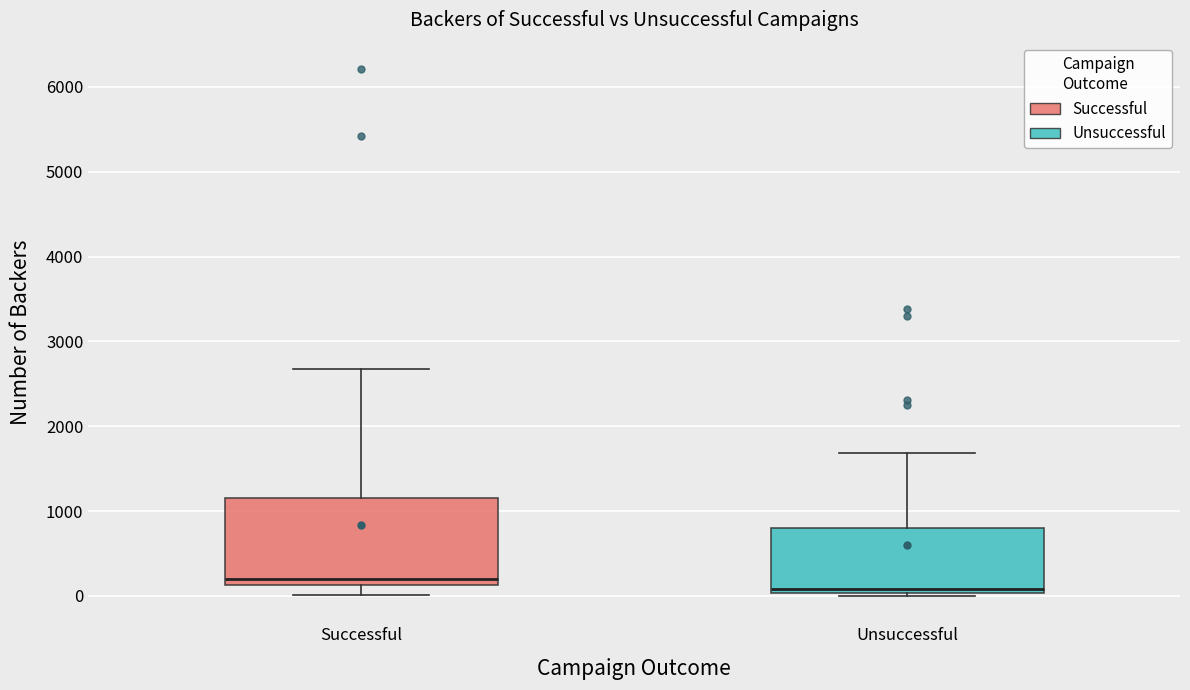

Reading left to right, read every box against the y-axis: the position of its median line, the range the box covers, and the ends of its whiskers. The values are not printed on the chart, so give them approximately, as read against the axis.

Successful: median 200, box 100 to 1200, whiskers 0 to 2700
Unsuccessful: median 100, box 0 to 800, whiskers 0 (just below the box's lower edge) to 1700